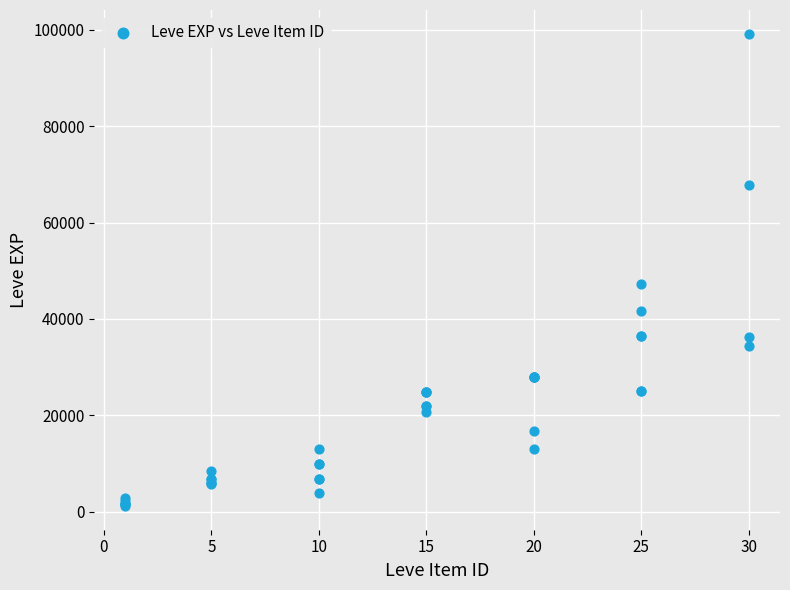

What Y value in the scatter plot is closest to 50190?

47200